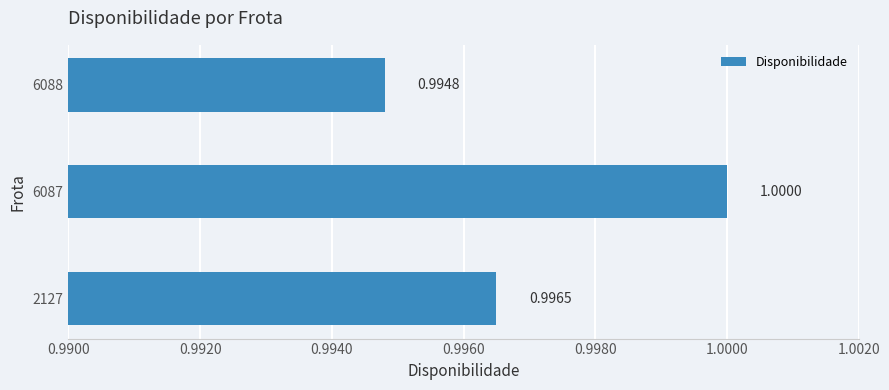

Rank the categories by value from lowest to highest.

6088, 2127, 6087